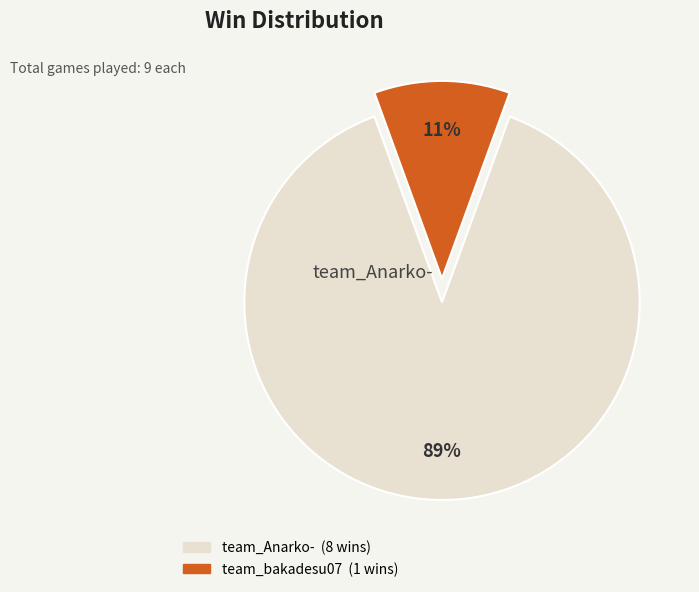

To the nearest percent, what is the average slice percentage?

50%